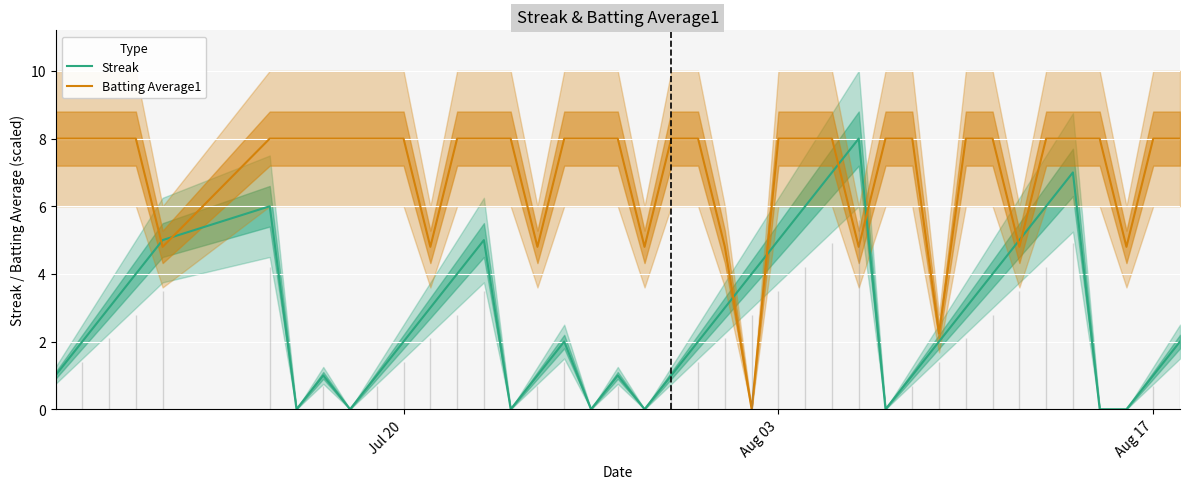

What is the highest value of the Batting Average1 series?

8.0